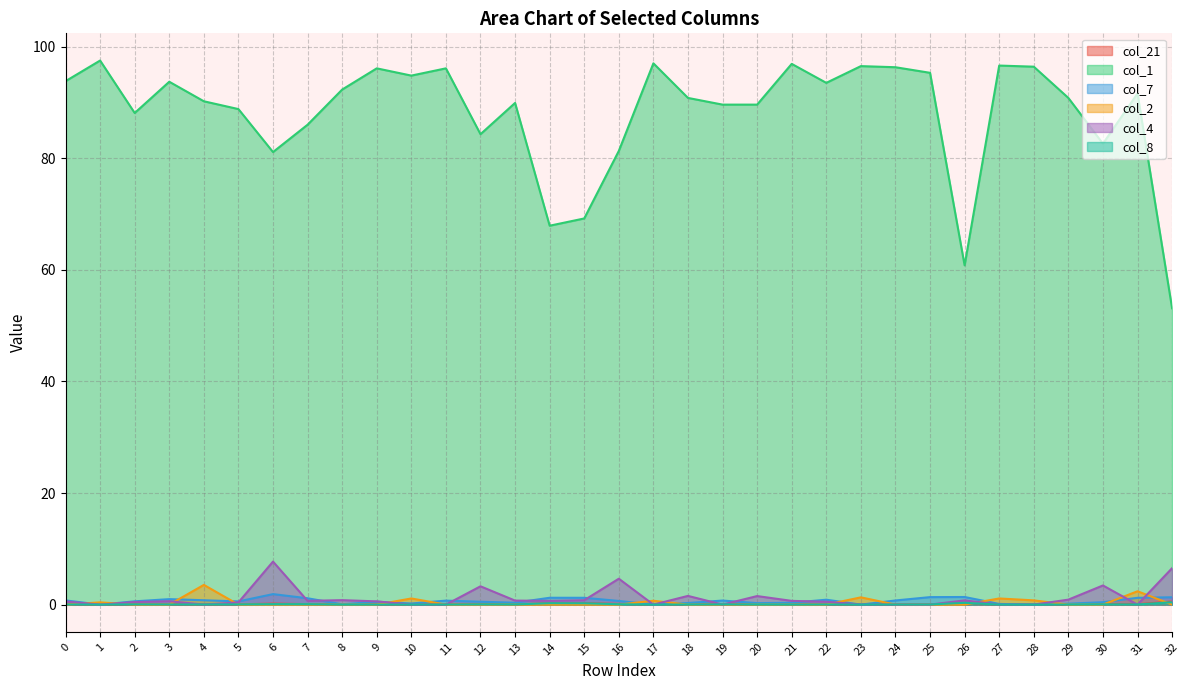

Reading right to left, transcribe all the data shown in this chart.

col_21: 0.6	0.1	0.1	0.0	0.0	0.0	0.3	0.0	0.0	0.0	0.0	0.0	0.0	0.0	0.0	0.0	0.1	0.2	0.3	0.0	0.1	0.0	0.0	0.0	0.0	0.1	0.2	0.0	0.0	0.0	0.1	0.0	0.0
col_1: 53.1	91.6	82.6	90.8	96.4	96.6	60.8	95.3	96.3	96.5	93.5	96.9	89.6	89.6	90.8	97.0	81.3	69.2	67.9	89.9	84.3	96.1	94.8	96.1	92.3	86.0	81.1	88.8	90.2	93.7	88.1	97.5	93.8
col_7: 1.3	1.2	0.4	0.2	0.0	0.1	1.4	1.3	0.7	0.0	0.9	0.3	0.3	0.7	0.3	0.0	0.7	1.2	1.2	0.3	0.5	0.7	0.2	0.5	0.1	1.1	1.9	0.6	0.8	1.0	0.6	0.0	0.8
col_2: 0.0	2.4	0.0	0.0	0.8	1.1	0.0	0.0	0.0	1.3	0.0	0.0	0.0	0.0	0.0	0.7	0.0	0.0	0.0	0.0	0.0	0.0	1.1	0.0	0.0	0.0	0.0	0.0	3.5	0.0	0.0	0.4	0.0
col_4: 6.5	0.0	3.4	0.9	0.0	0.0	0.8	0.0	0.0	0.0	0.5	0.7	1.5	0.0	1.6	0.0	4.6	0.8	0.7	0.7	3.3	0.0	0.0	0.6	0.8	0.7	7.7	0.4	0.0	0.6	0.5	0.0	0.6
col_8: 0.4	0.0	0.1	0.0	0.0	0.0	0.3	0.0	0.0	0.0	0.0	0.0	0.0	0.0	0.0	0.0	0.1	0.2	0.3	0.0	0.1	0.0	0.0	0.0	0.0	0.1	0.1	0.0	0.0	0.0	0.0	0.0	0.0